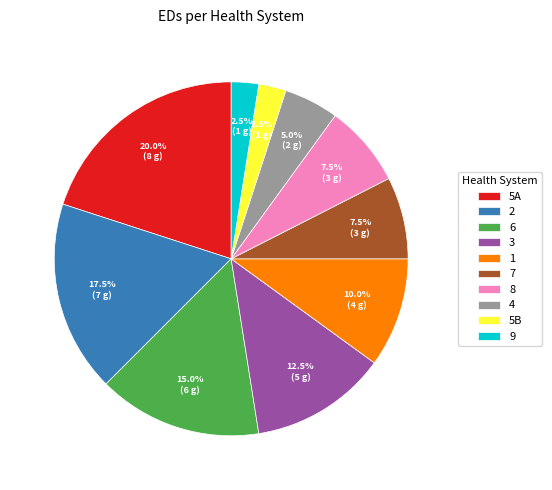

Combined, do 3 and 9 account for over 50%?

No